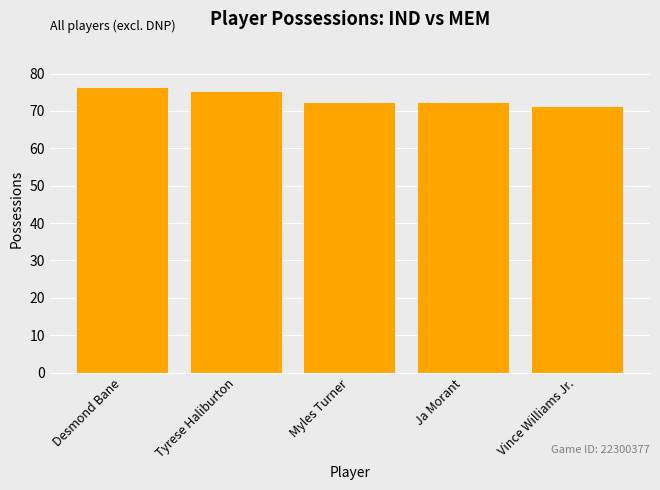

What is the ratio of the value at Vince Williams Jr. to the value at Tyrese Haliburton?

0.9